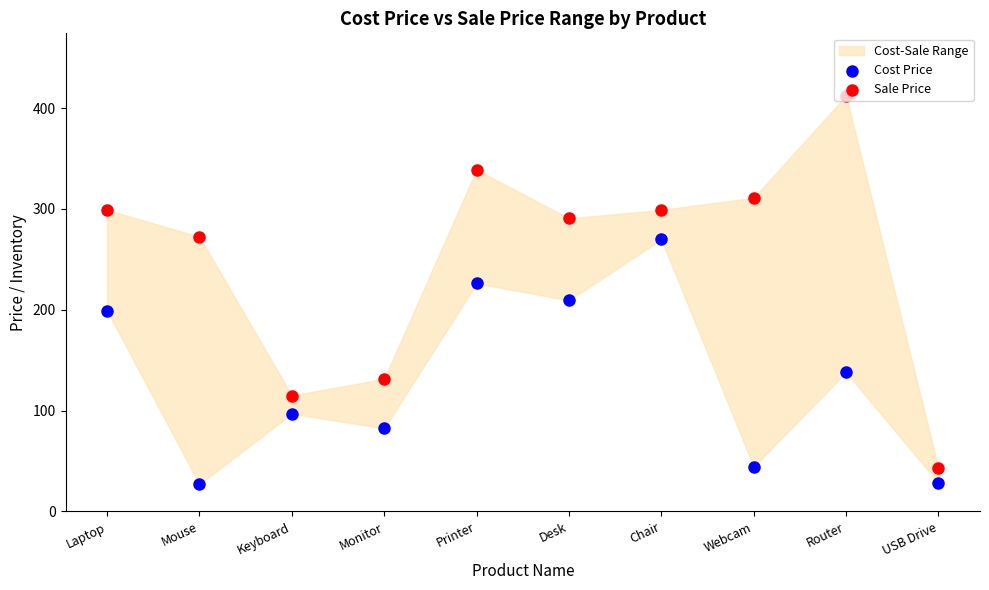

Which series has the largest Y range (max minus min)?

Sale Price